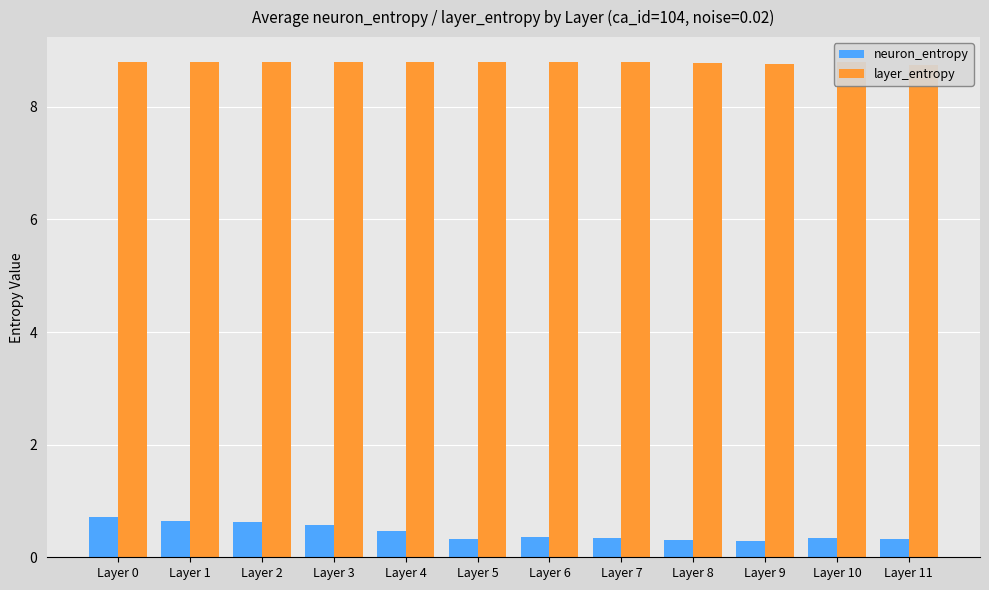

Rank the series by their average value, from highest to lowest.

layer_entropy, neuron_entropy